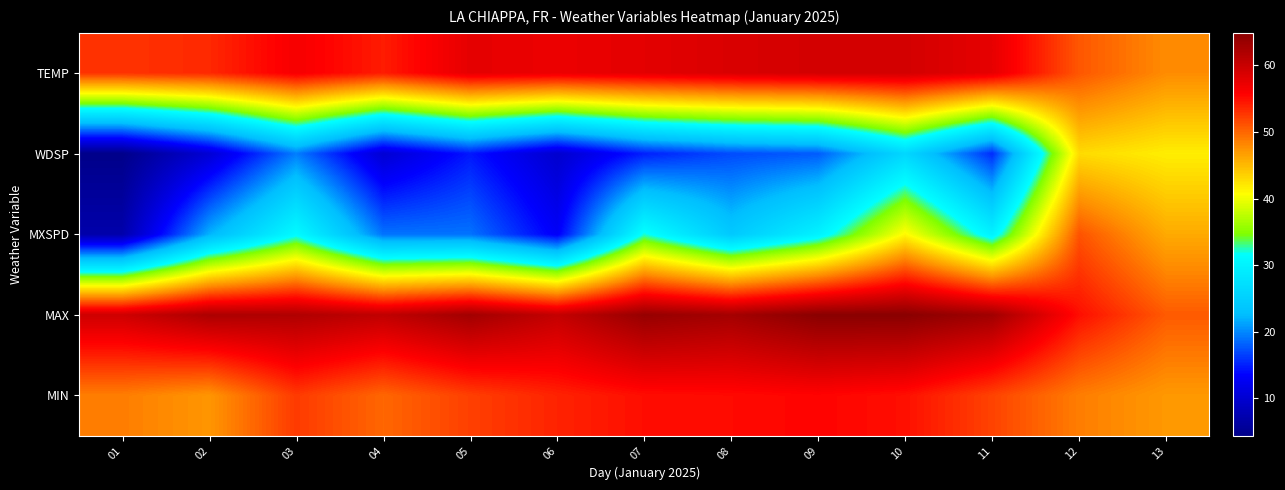

List the series in order of their peak value, lowest first.

WDSP, MXSPD, MIN, TEMP, MAX